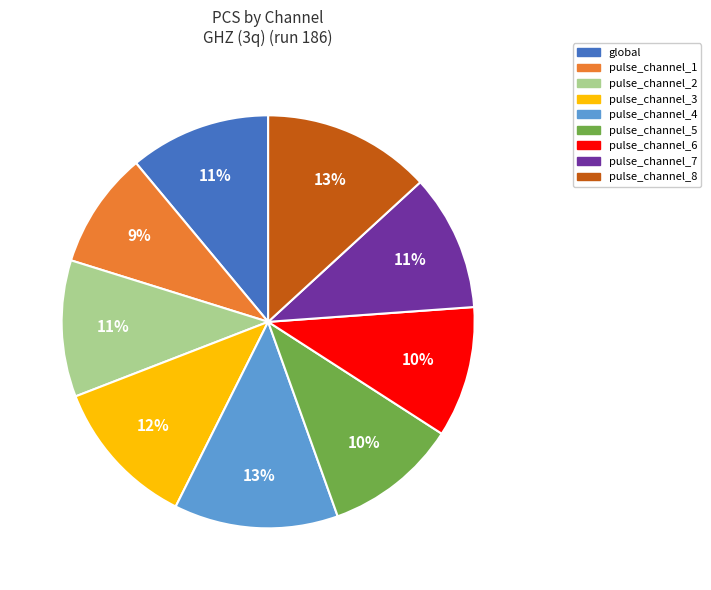

Do pulse_channel_1 and pulse_channel_5 together represent more than half of the pie?

No